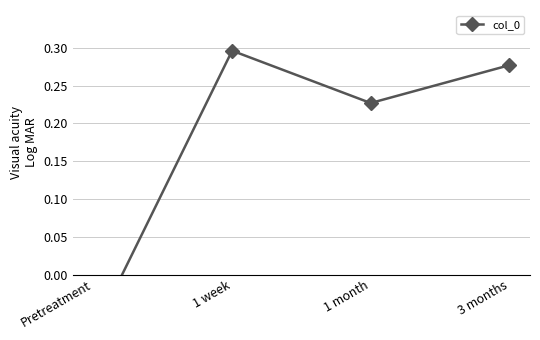

Does the chart have visible grid lines?

Yes